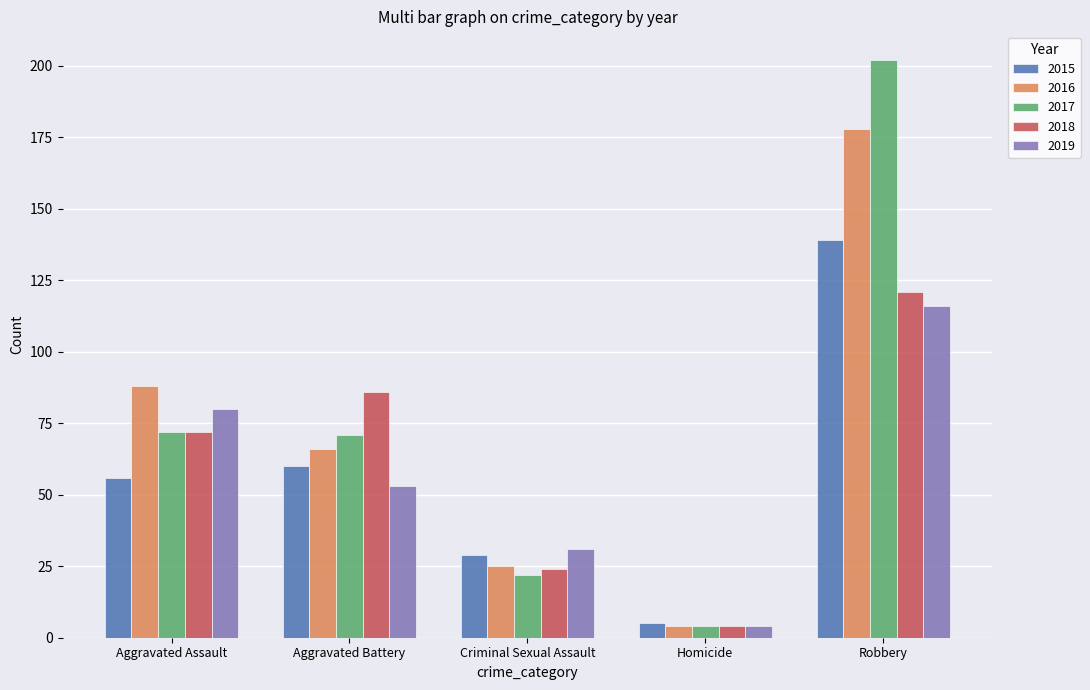

At which label does 2017 first exceed 71?

Aggravated Assault